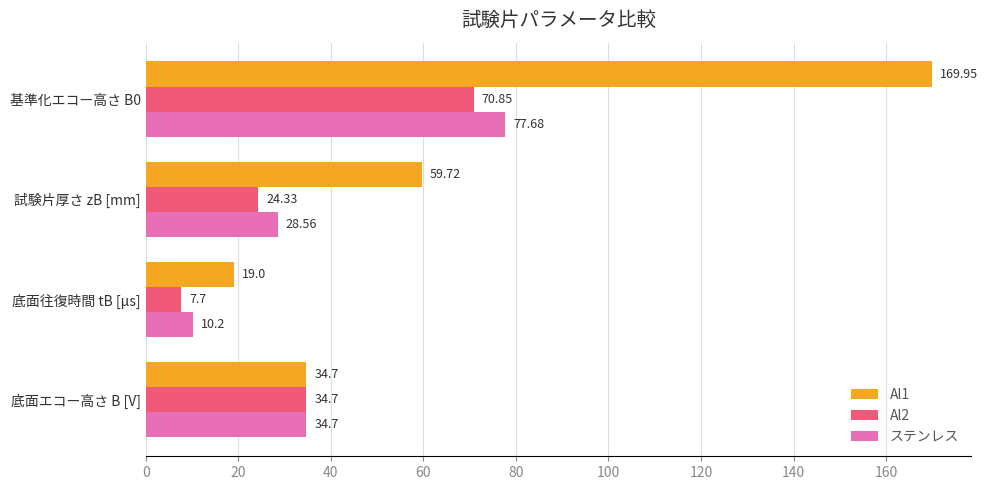

What is the total value across all series at 底面往復時間 tB [μs]?

36.9